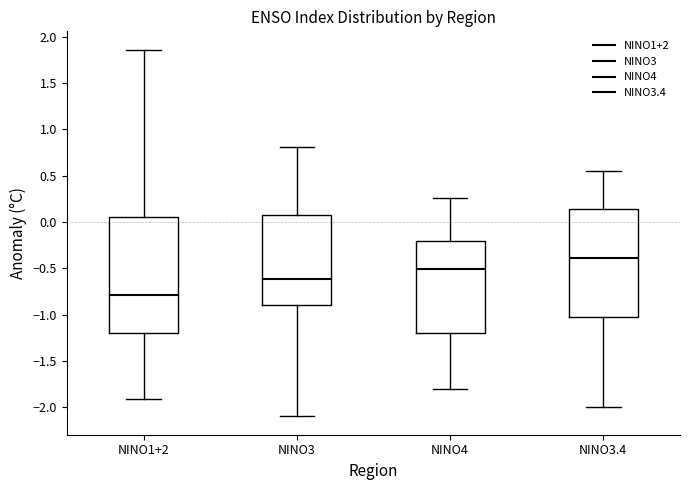

Where is the upper edge of the box for NINO3.4 on the y-axis? The values are not printed on the chart, so give them approximately, as read against the axis.

0.15